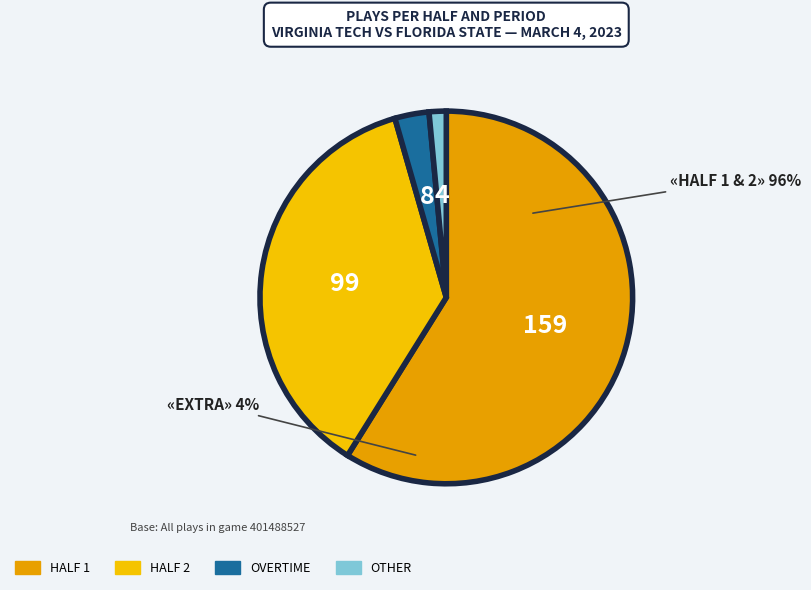

To the nearest percent, what portion does Half 1 represent?

59%